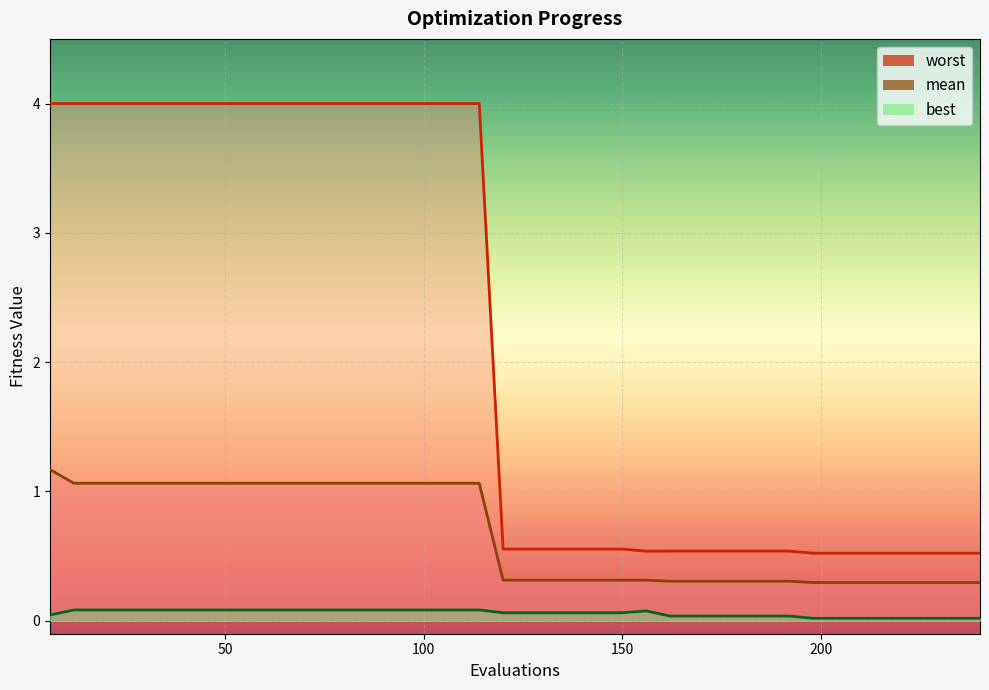

What is the value of the mean point at the 31st from the left?

0.3